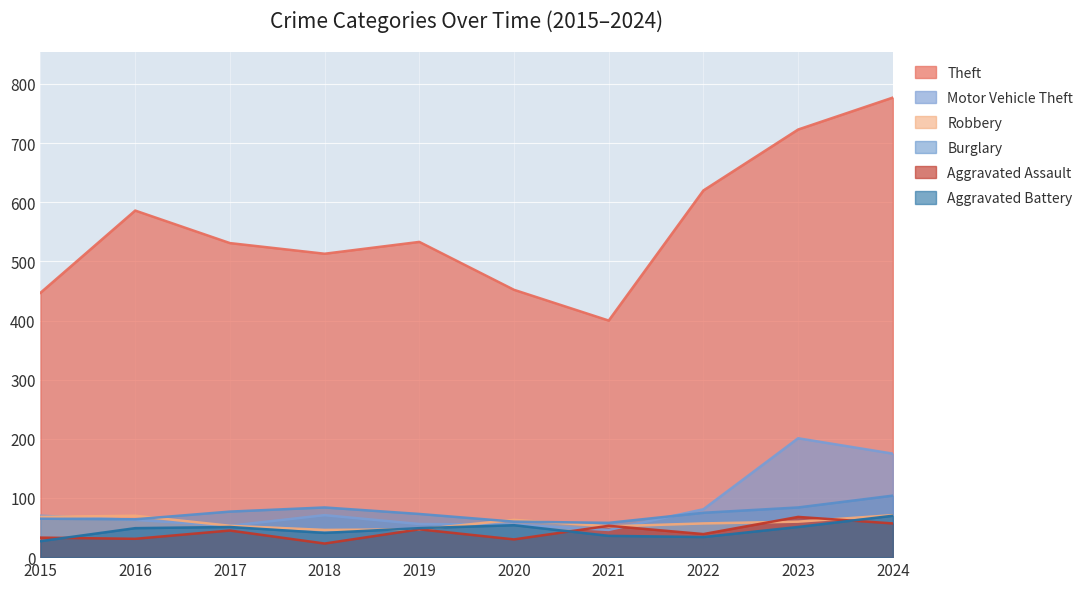

What is the lowest value of the Burglary series?

58